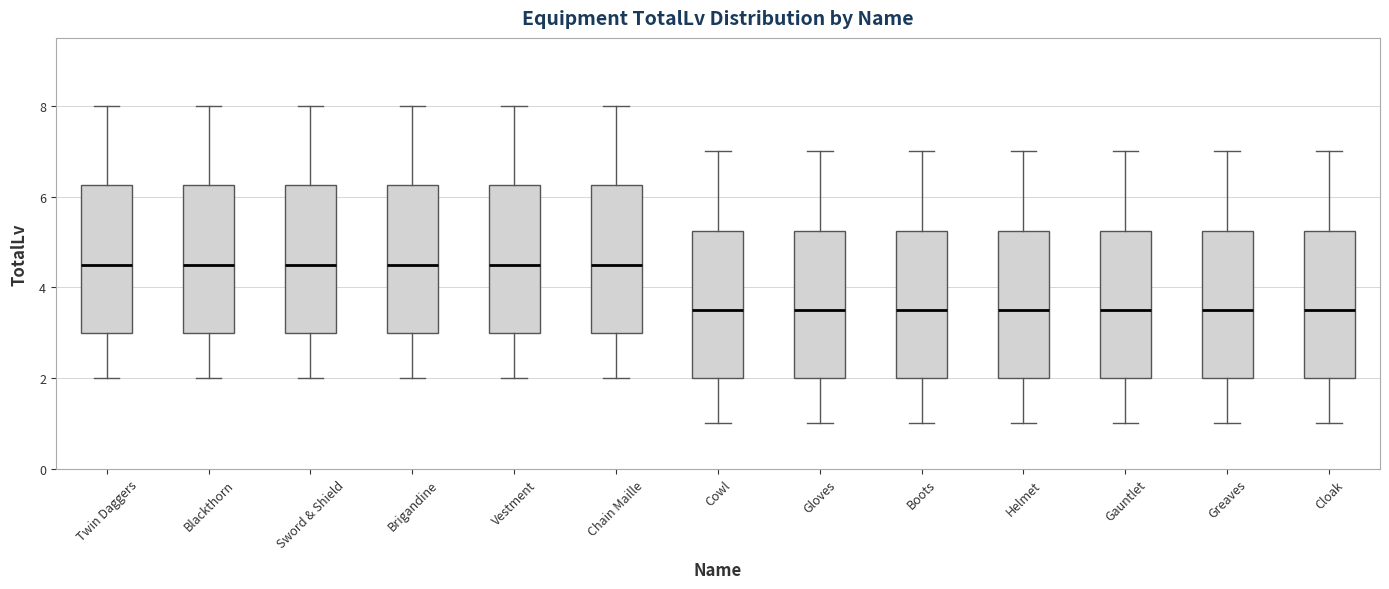

Reading left to right, transcribe this box plot: for each box, give where its median line is, the range the box spans, and where its two whiskers end, as read against the y-axis. The values are not printed on the chart, so give them approximately, as read against the axis.

Twin Daggers: median 4.6, box 3.0 to 6.2, whiskers 2.0 to 8.0
Blackthorn: median 4.6, box 3.0 to 6.2, whiskers 2.0 to 8.0
Sword & Shield: median 4.6, box 3.0 to 6.2, whiskers 2.0 to 8.0
Brigandine: median 4.6, box 3.0 to 6.2, whiskers 2.0 to 8.0
Vestment: median 4.6, box 3.0 to 6.2, whiskers 2.0 to 8.0
Chain Maille: median 4.6, box 3.0 to 6.2, whiskers 2.0 to 8.0
Cowl: median 3.6, box 2.0 to 5.2, whiskers 1.0 to 7.0
Gloves: median 3.6, box 2.0 to 5.2, whiskers 1.0 to 7.0
Boots: median 3.6, box 2.0 to 5.2, whiskers 1.0 to 7.0
Helmet: median 3.6, box 2.0 to 5.2, whiskers 1.0 to 7.0
Gauntlet: median 3.6, box 2.0 to 5.2, whiskers 1.0 to 7.0
Greaves: median 3.6, box 2.0 to 5.2, whiskers 1.0 to 7.0
Cloak: median 3.6, box 2.0 to 5.2, whiskers 1.0 to 7.0